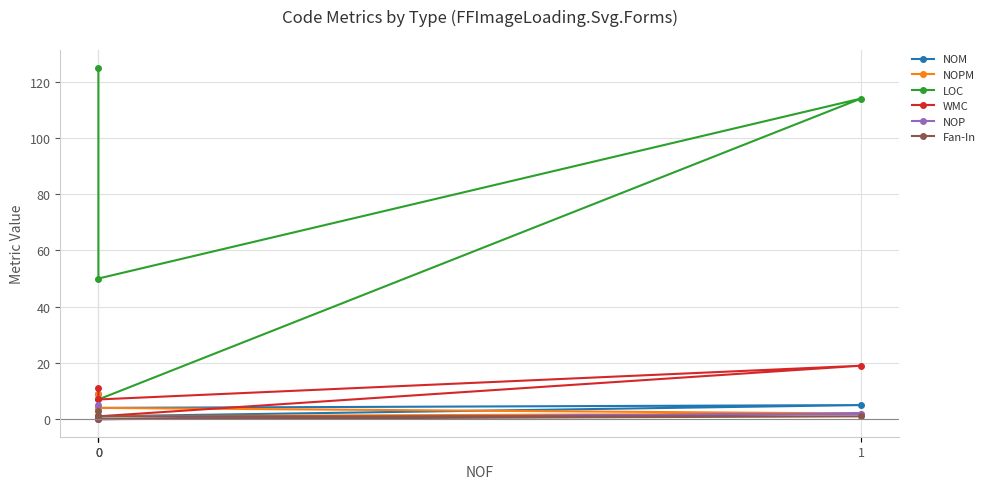

Which series changed the most between 0 and 0?

LOC